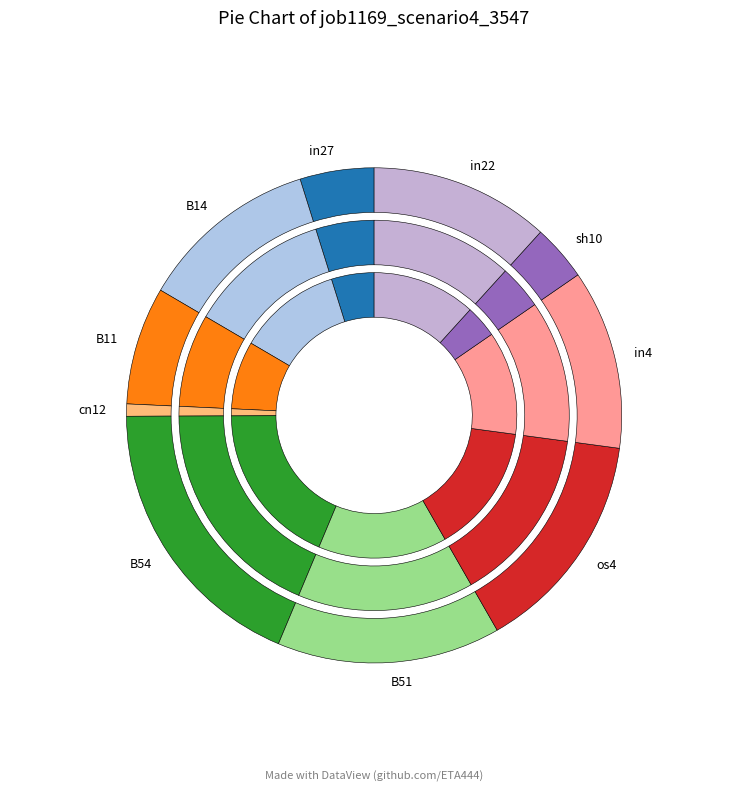

True or false: in27 accounts for 17% of the total.

False